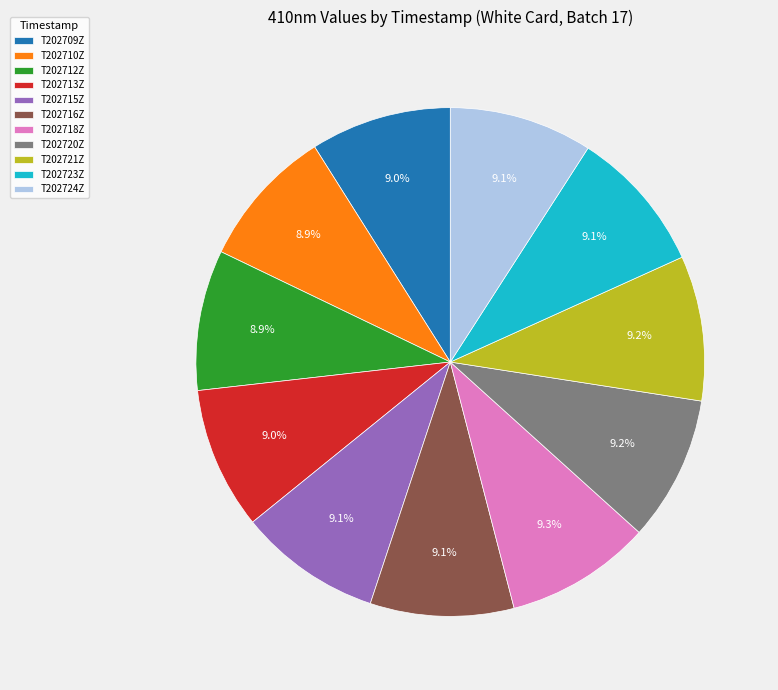

Do T202716Z and T202713Z together represent more than half of the pie?

No